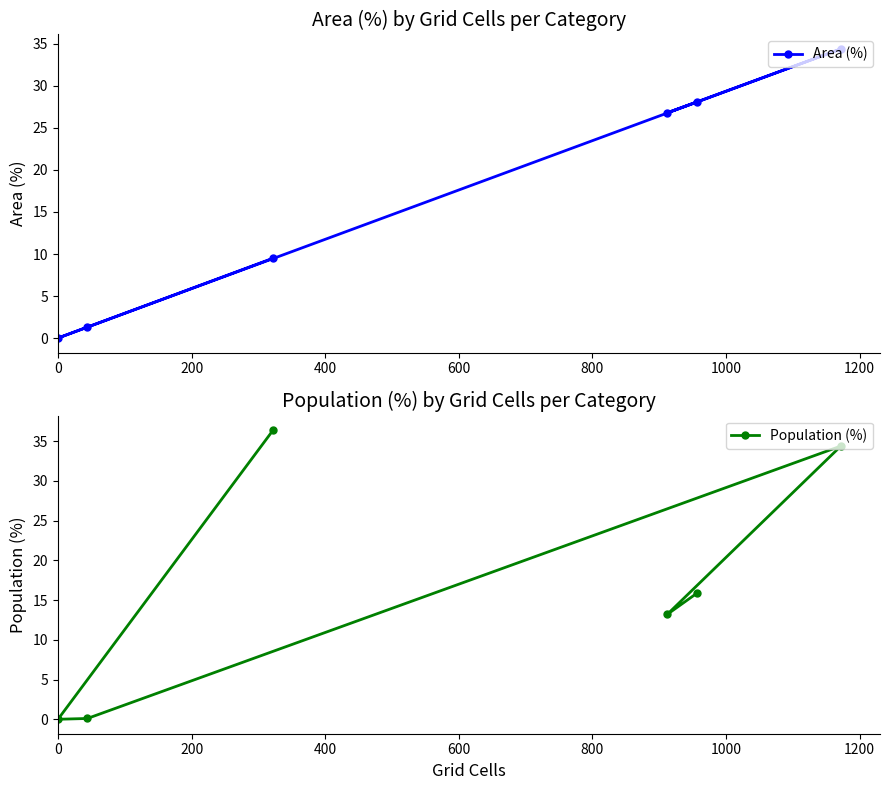

Does the chart display data point markers on the line(s)?

Yes